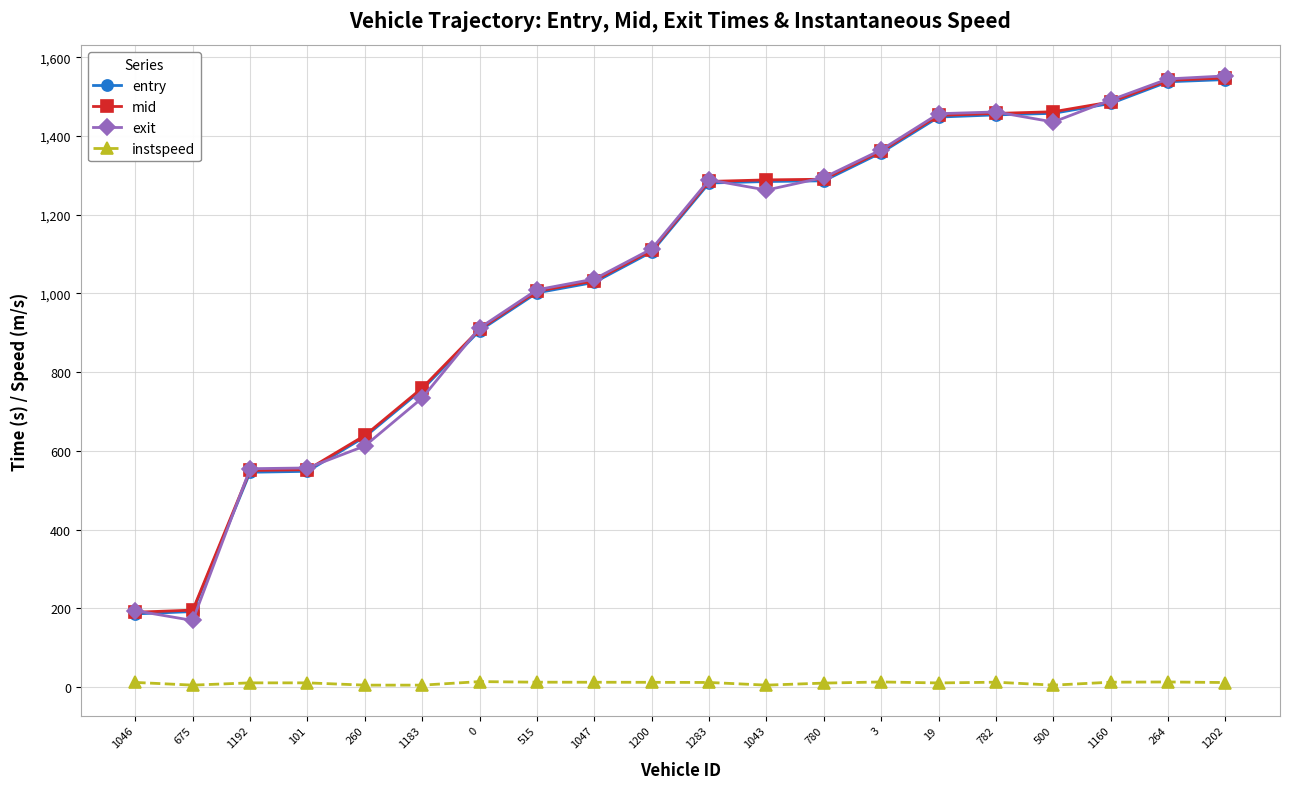

Does the chart have visible grid lines?

Yes